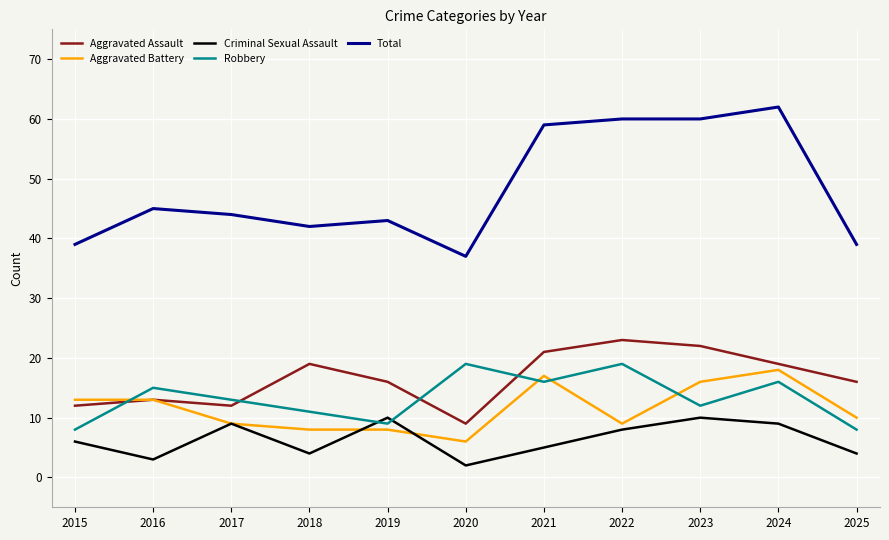

Which series ends up on top after the final intersection of Criminal Sexual Assault and Robbery?

Robbery